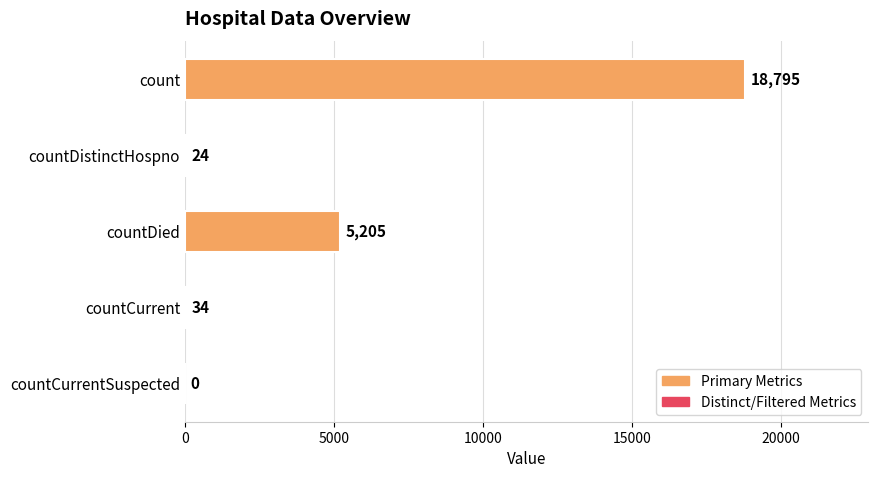

True or false: the data shows 12495 at count.

False